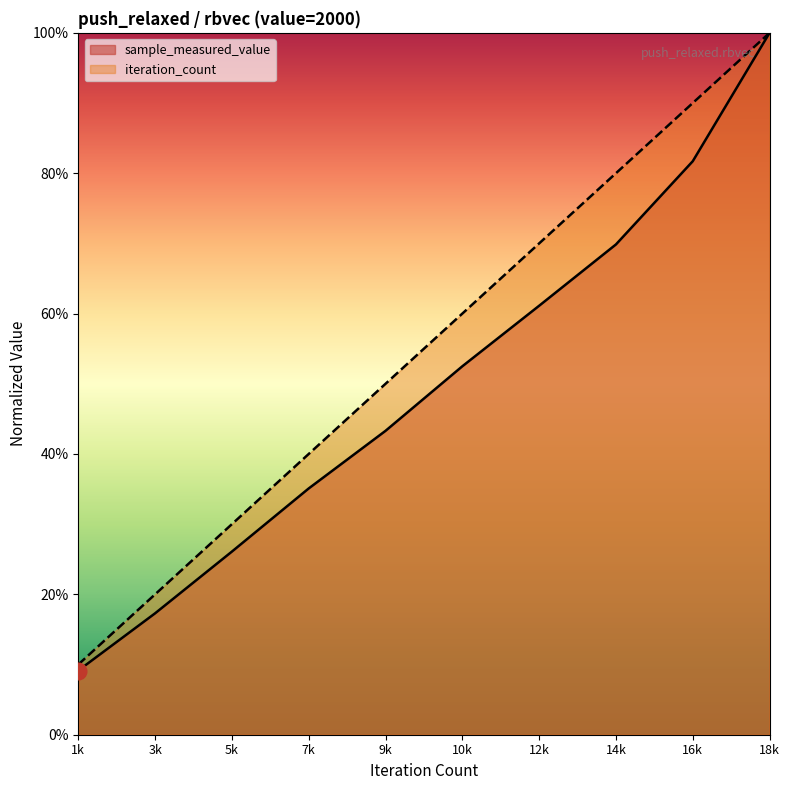

What is the value of the sample_measured_value point at the 4th from the left?

0.4